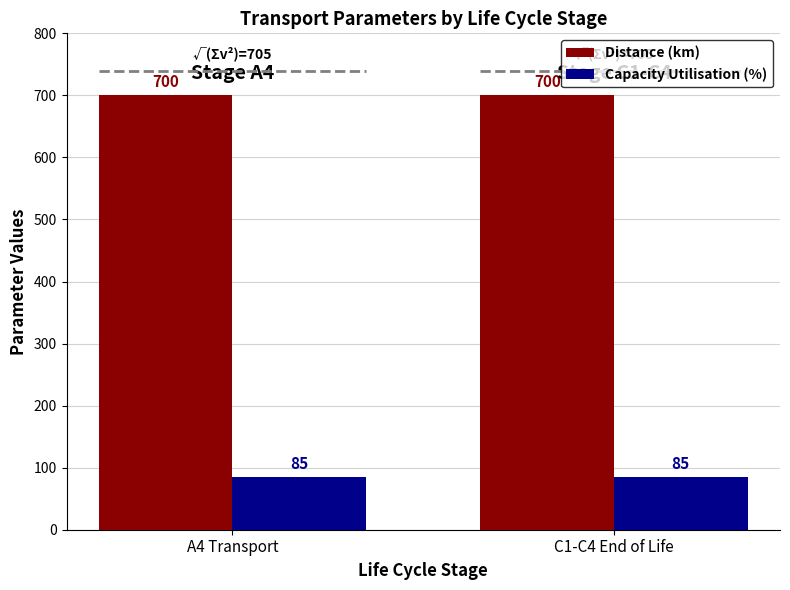

What is the lowest value of the Capacity Utilisation (%) series?

85